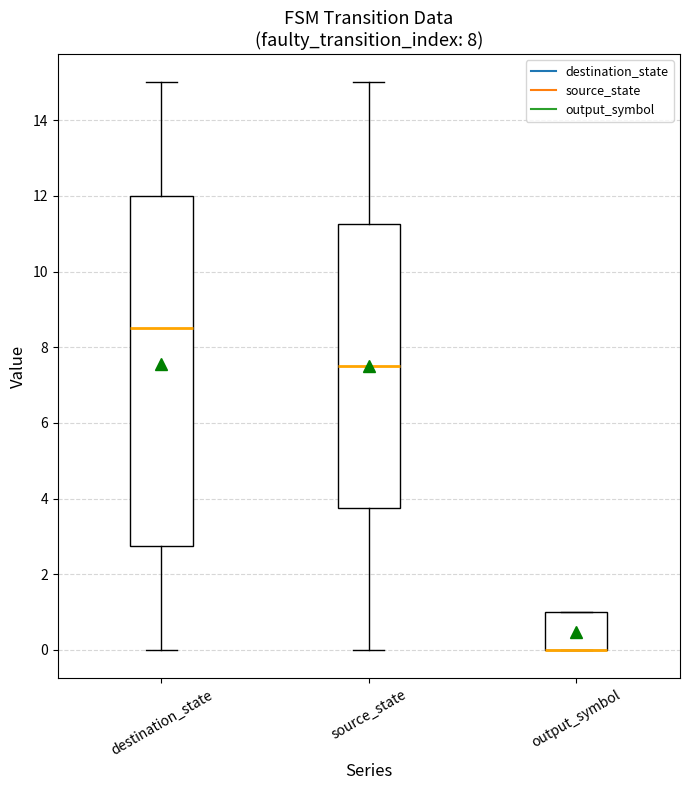

Where does the lower whisker of the box for destination_state end on the y-axis? The values are not printed on the chart, so give them approximately, as read against the axis.

0.0